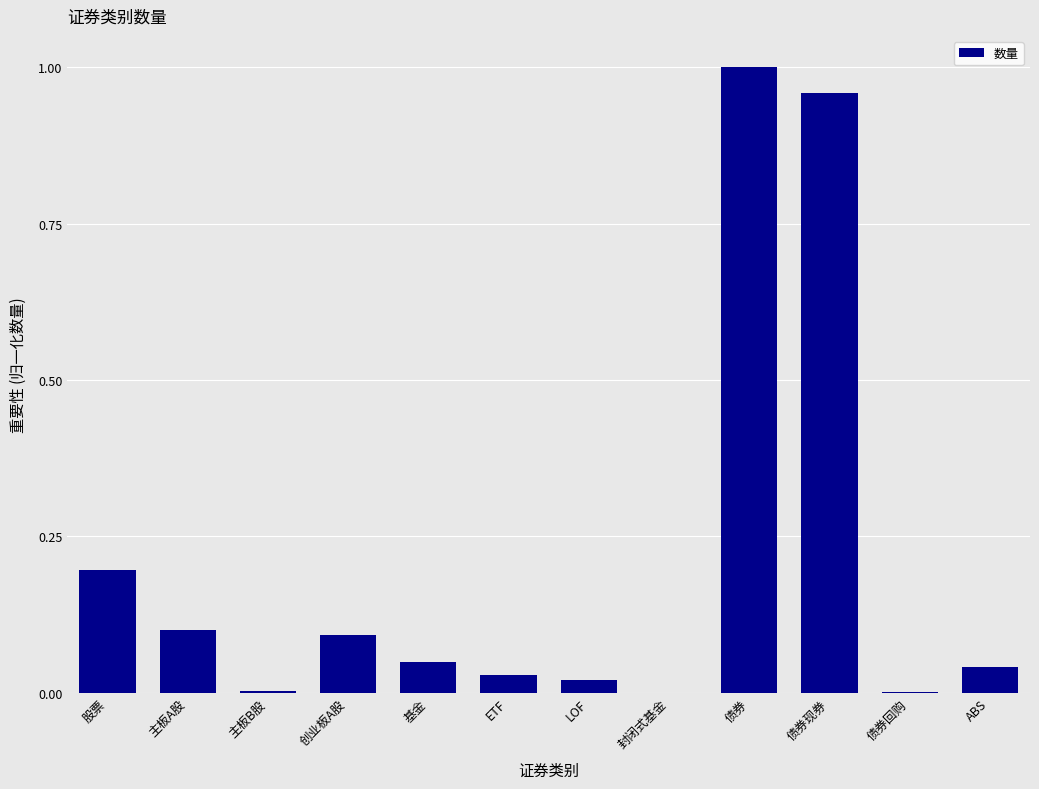

What is the sum of all values?

2.5